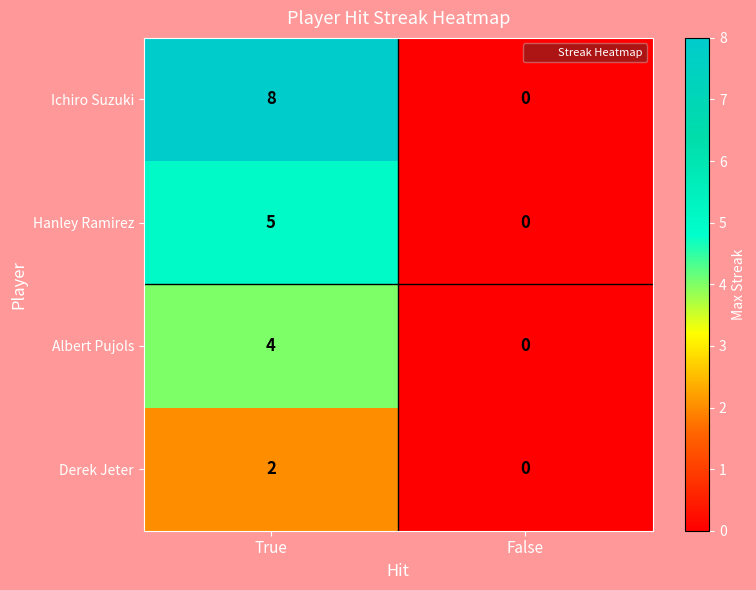

What is the maximum value shown in the chart?

8